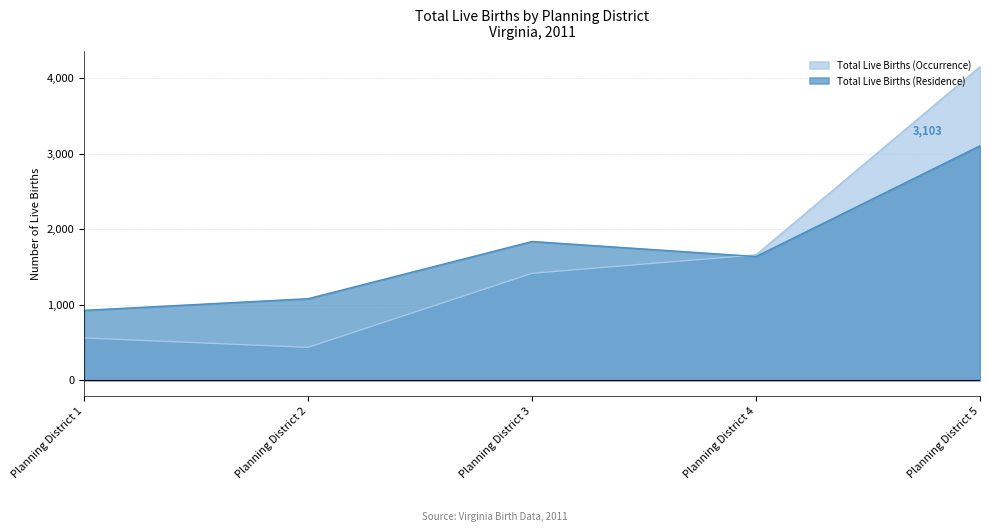

The value of Total Live Births (Occurrence) at Planning District 4 is 545. True or false?

False